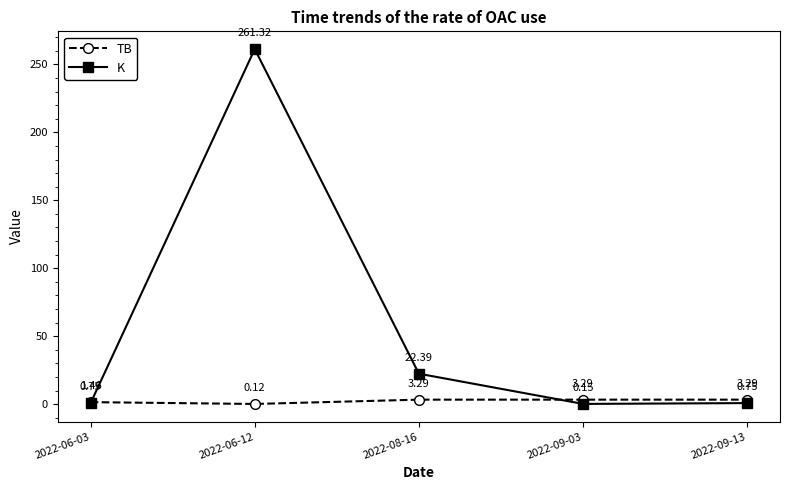

What is the label of the 4th point from the right?

2022-06-12